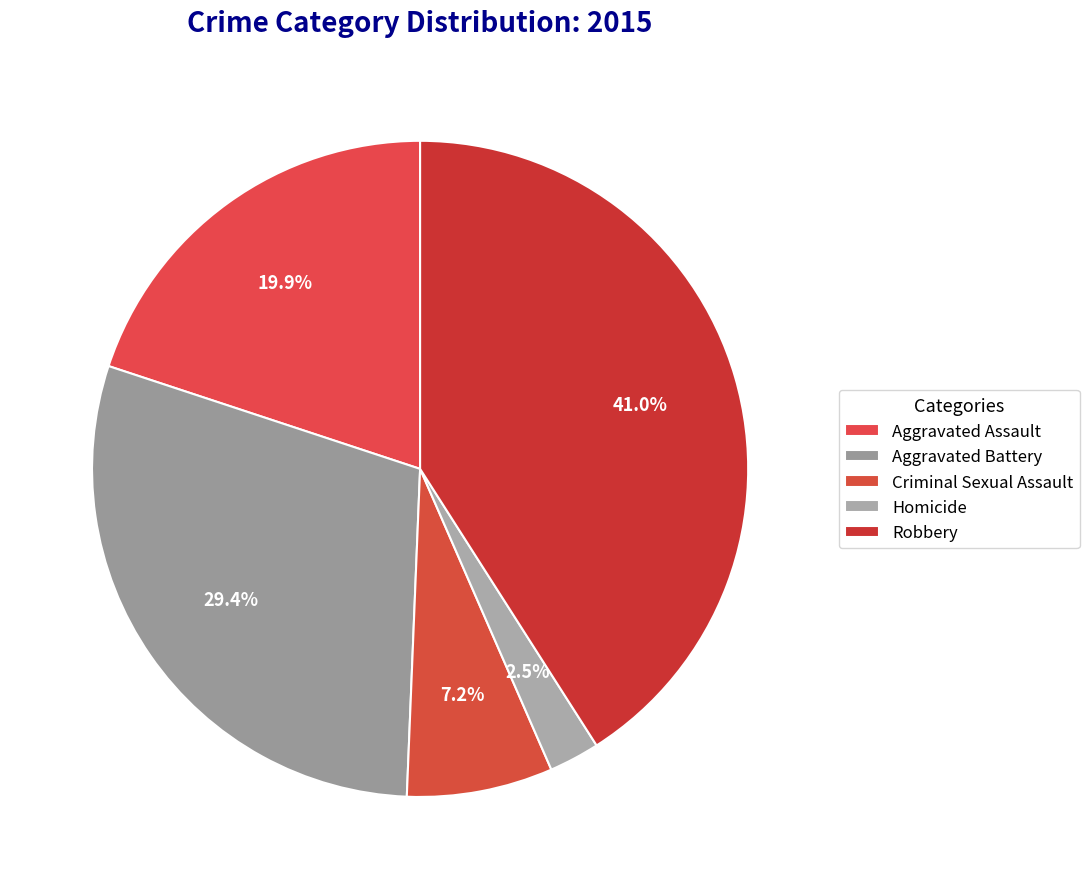

The Homicide slice represents 8% of the pie. True or false?

False